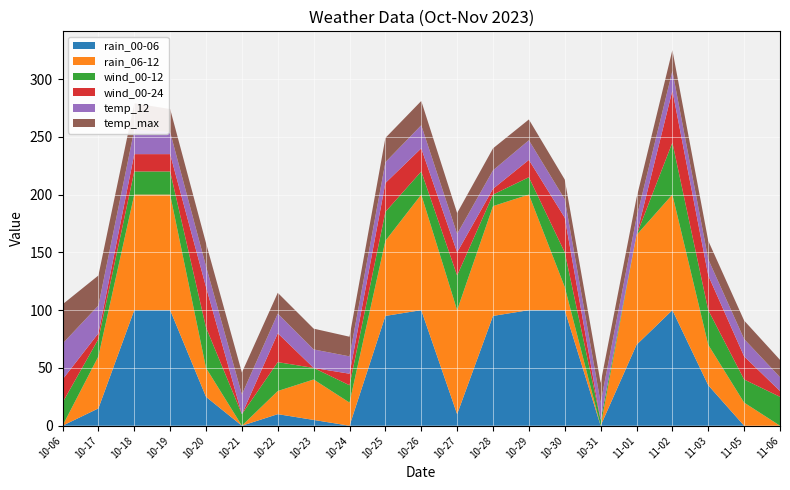

Reading right to left, transcribe all the data shown in this chart.

rain_00-06: 0	0	35	100	70	0	100	100	95	10	100	95	0	5	10	0	25	100	100	15	0
rain_06-12: 0	20	35	100	95	0	20	100	95	90	100	65	20	35	20	0	25	100	100	45	0
wind_00-12: 25	20	30	45	0	5	30	15	10	30	20	25	15	10	25	10	35	20	20	15	20
wind_00-24: 5	20	30	45	0	0	30	15	5	20	20	25	10	0	25	0	35	15	15	5	20
temp_12: 12	15	14	17	15	15	16	17	16	16	20	18	15	16	17	17	18	19	21	24	31
temp_max: 15	16	16	18	17	17	17	18	19	18	21	21	17	18	18	19	20	20	23	26	34